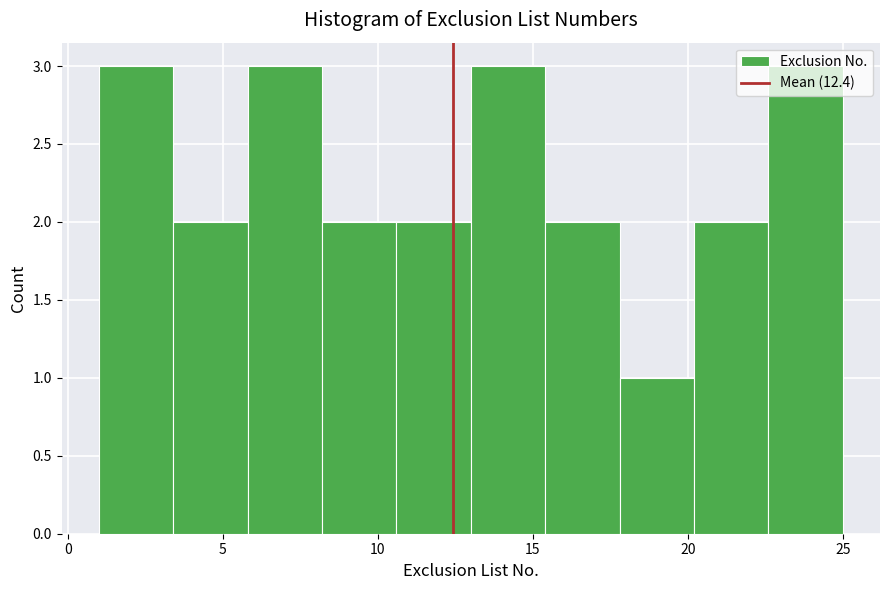

Reading left to right, transcribe this chart: for each bar, give the range it covers on the x-axis and its height. Neither the bar edges nor the heights are printed on the chart, so give them approximately, as read against the axes.

1.0 to 3.4: 3
3.4 to 5.8: 2
5.8 to 8.2: 3
8.2 to 10.6: 2
10.6 to 13.0: 2
13.0 to 15.4: 3
15.4 to 17.8: 2
17.8 to 20.2: 1
20.2 to 22.6: 2
22.6 to 25.0: 3